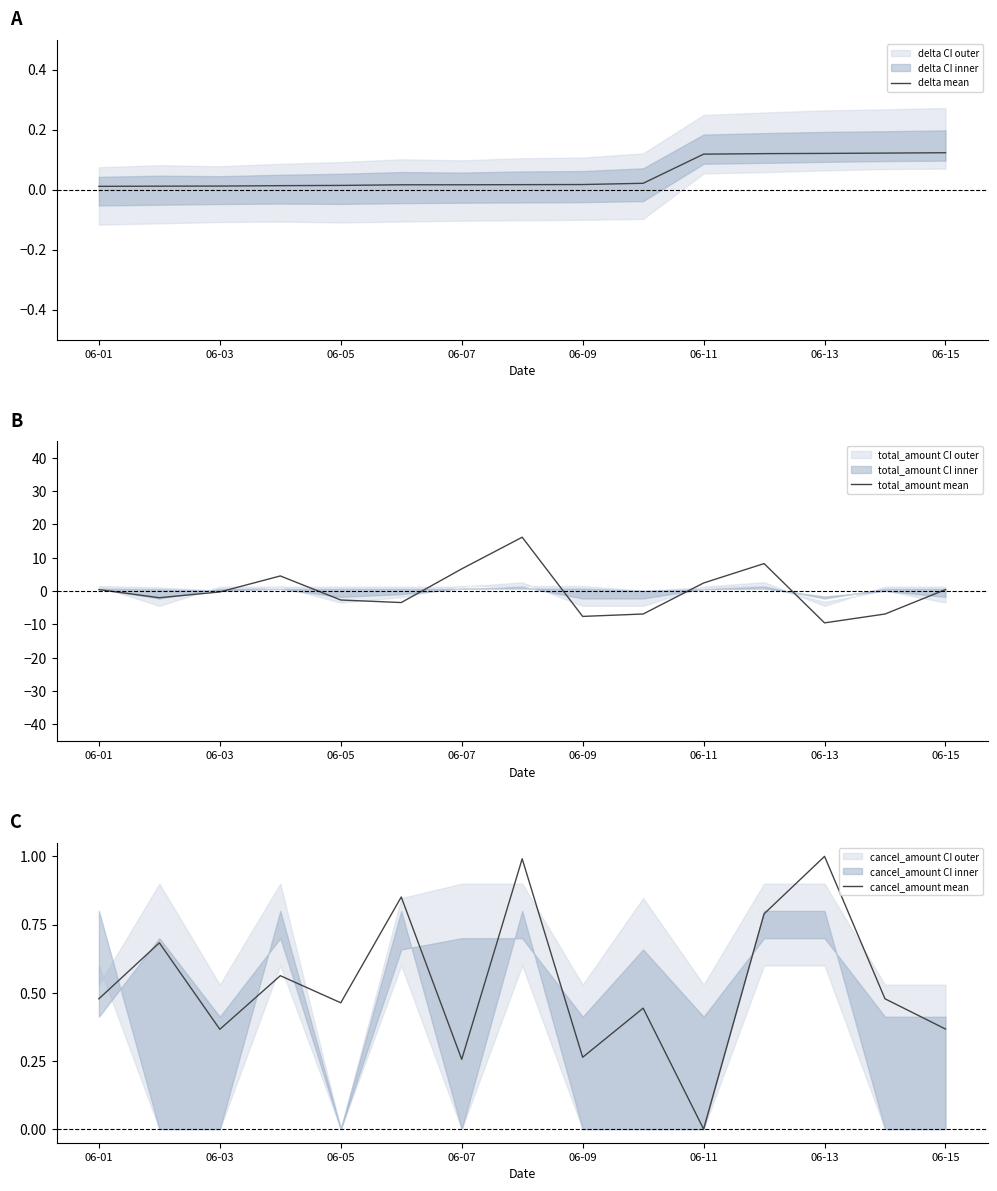

What is the difference between the cancel_amount mean values at 06-01 and 06-15?

0.1